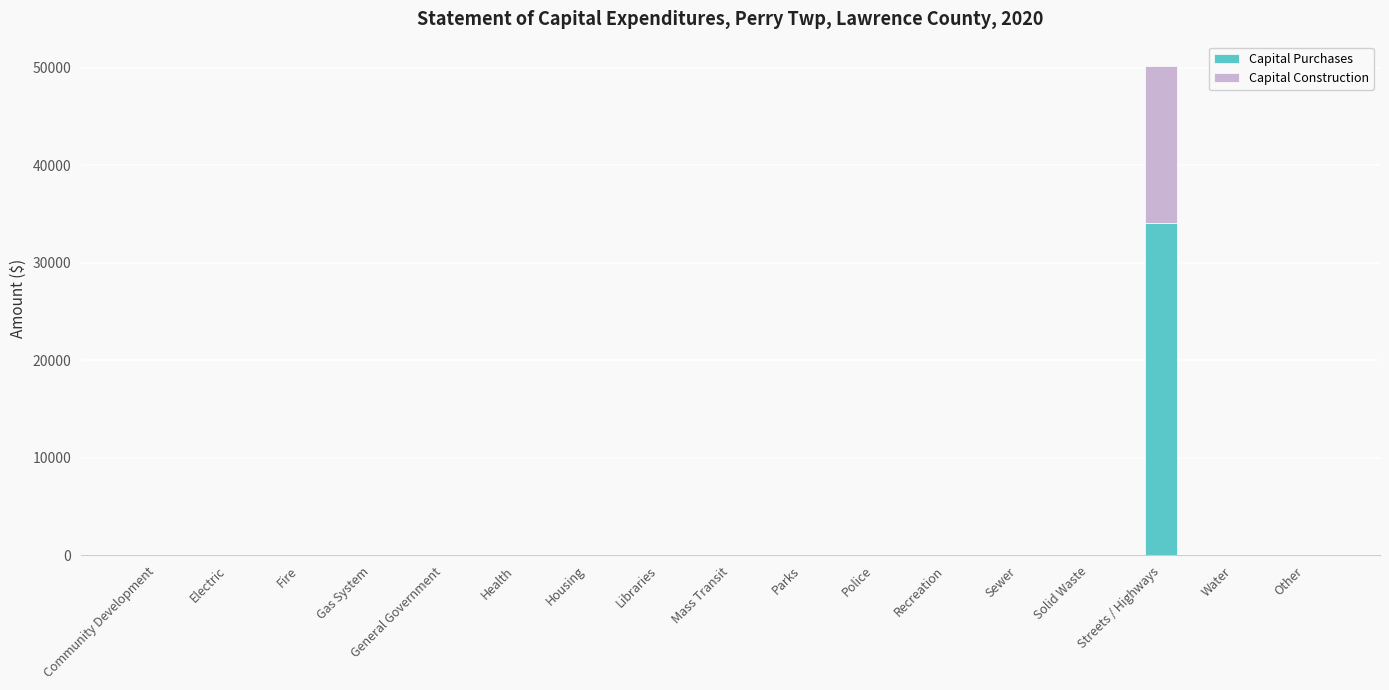

The value of Capital Purchases at Parks is 0. True or false?

True